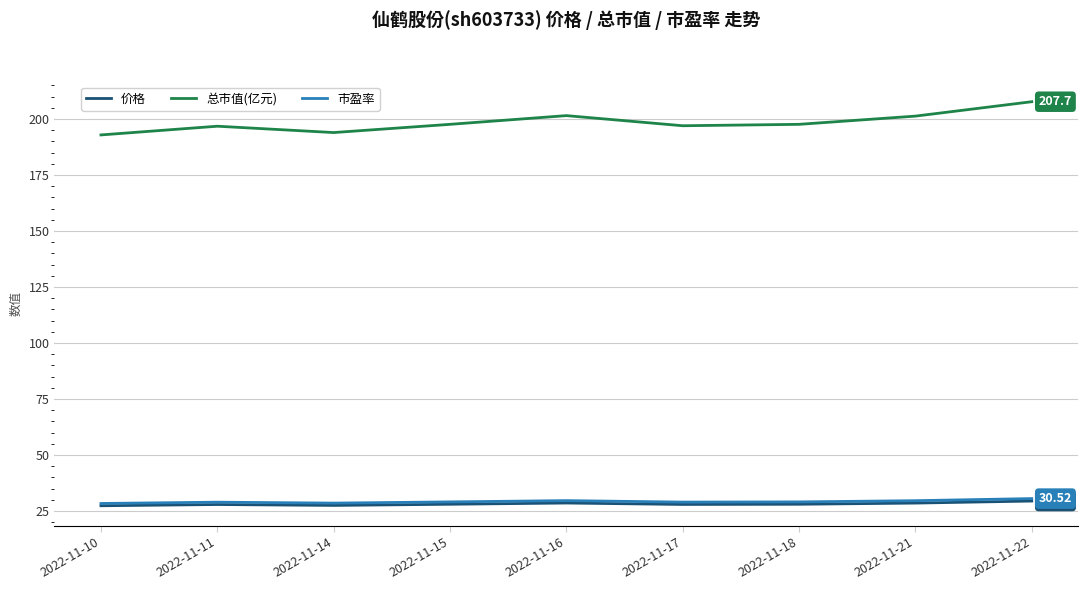

What is the total value across all series at 2022-11-14?

249.9